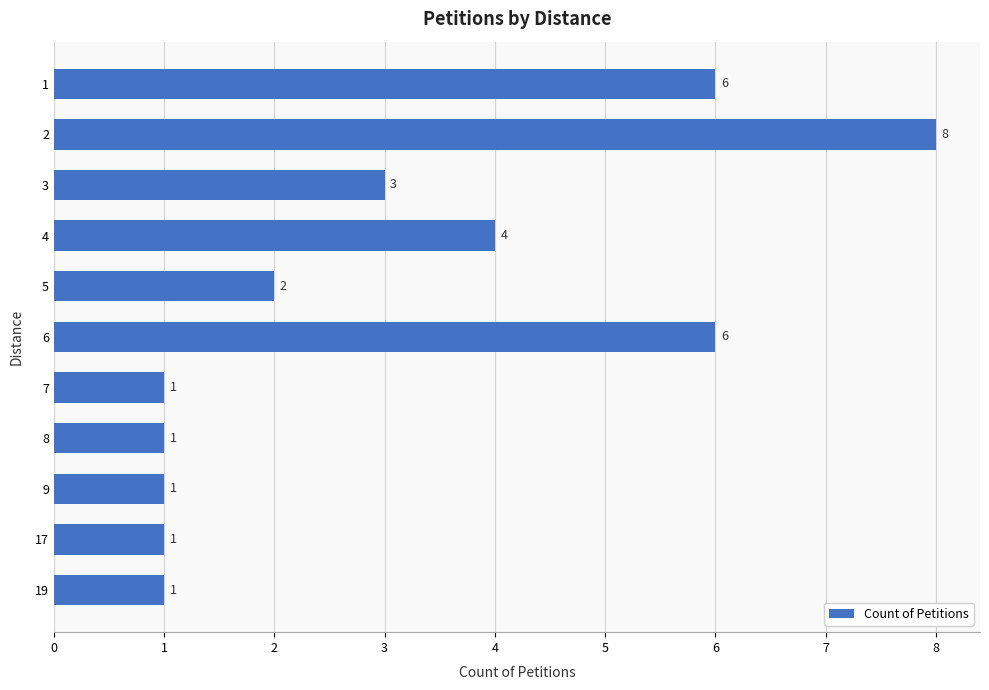

What is the ratio of the value at 1 to the value at 3?

2.0